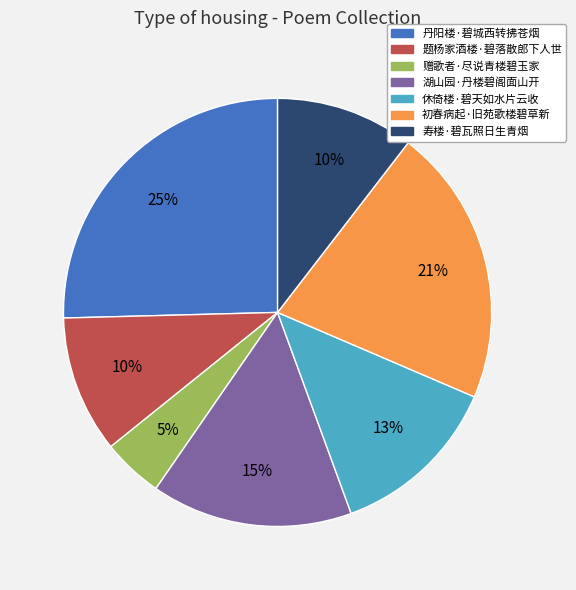

To the nearest percent, what portion does 初春病起·旧苑歌楼碧草新 represent?

21%